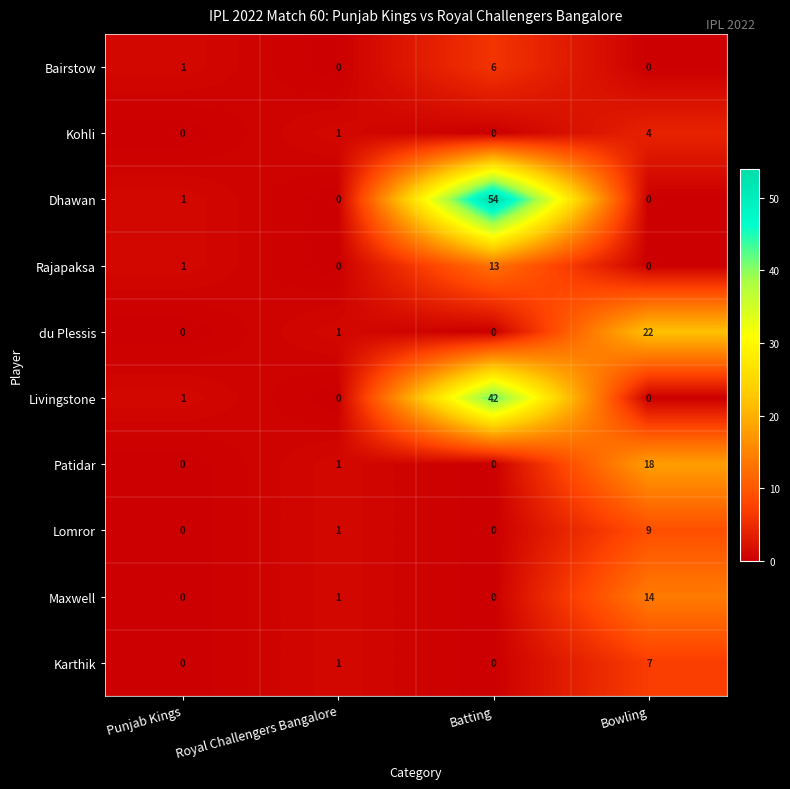

Which series changed the most between Royal Challengers Bangalore and Batting?

Dhawan